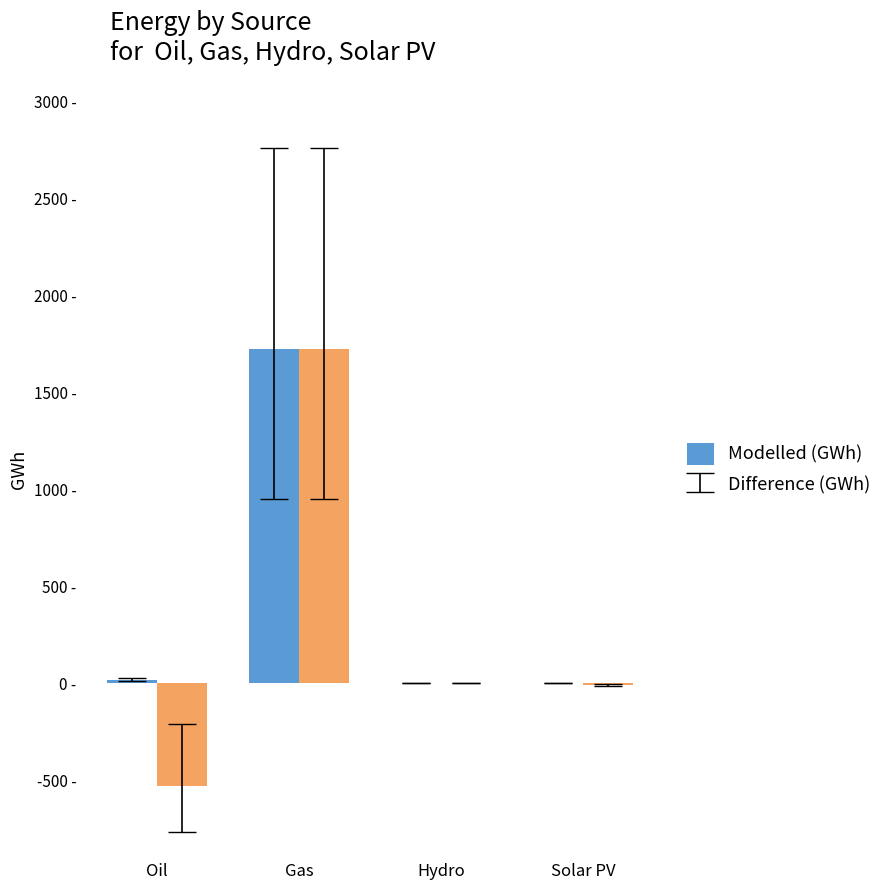

At how many categories does at least one series exceed 927?

1